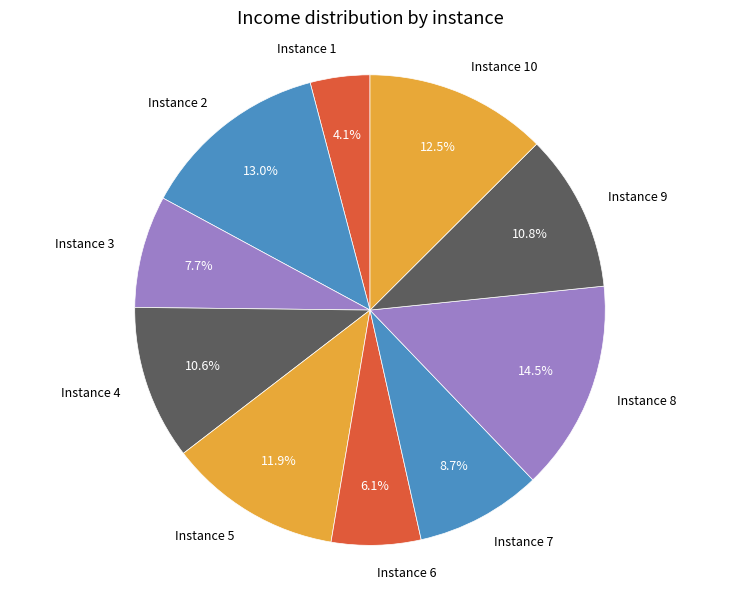

Is there any slice that represents more than half of the pie?

No